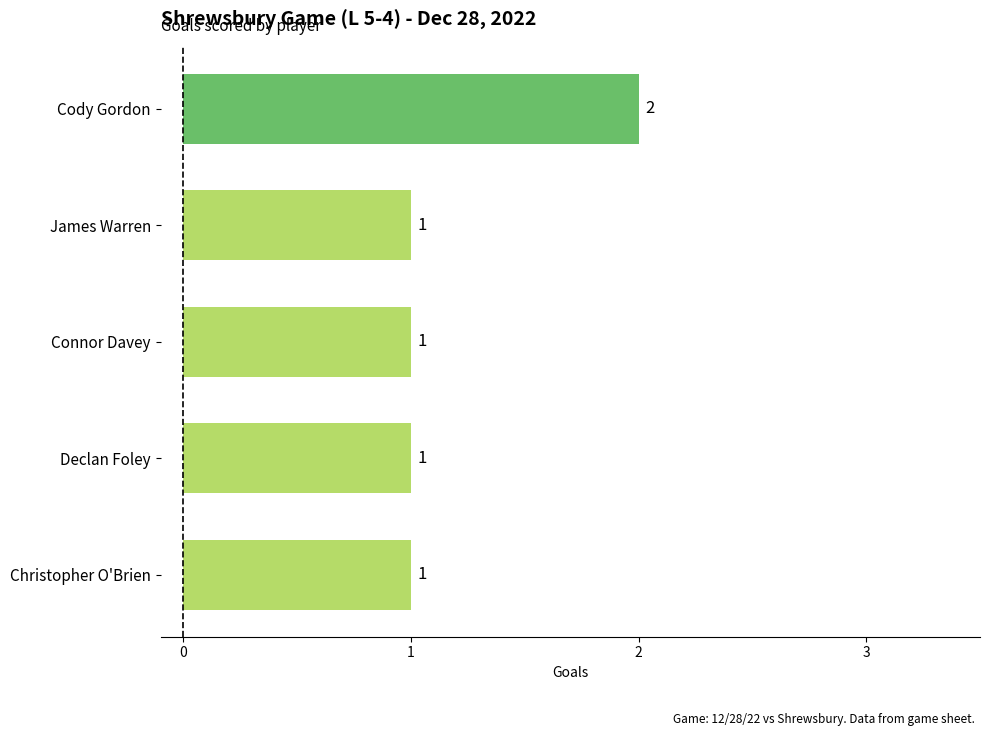

The value at James Warren is 1. True or false?

True